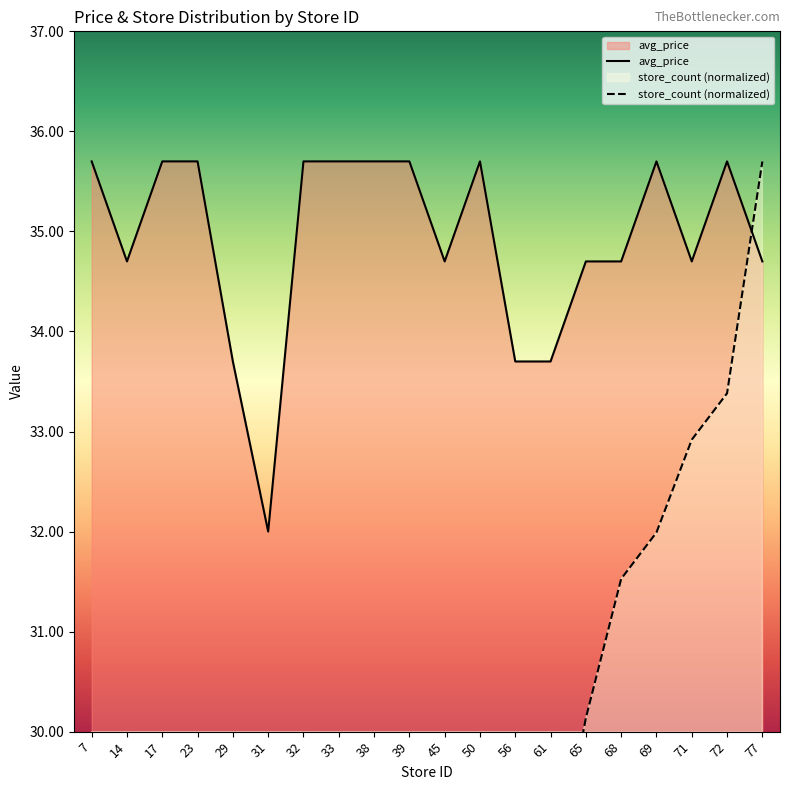

The store_count series shows 28.8 at 45. True or false?

False